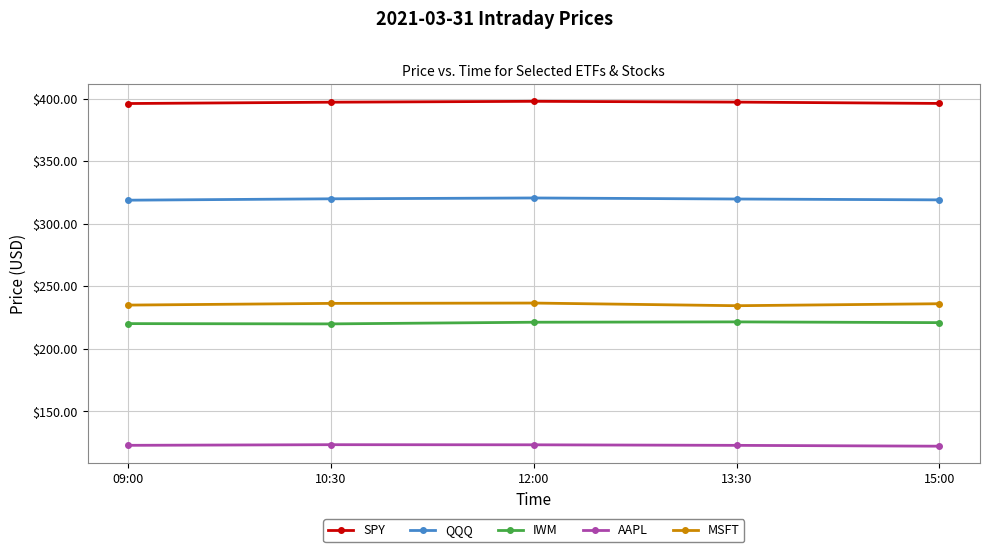

How many lines are shown in the chart?

5